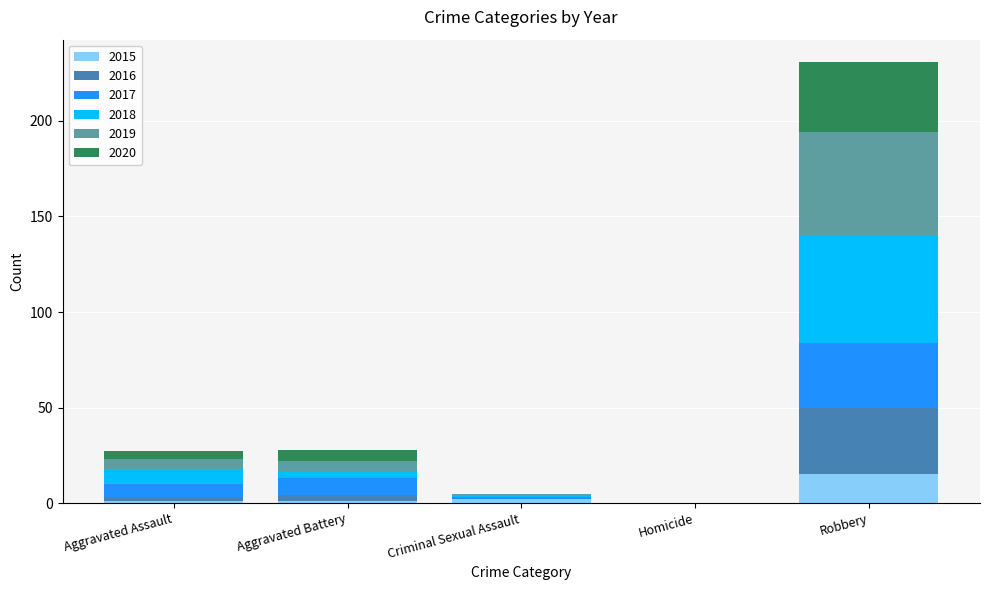

At which label does 2015 reach its peak?

Robbery